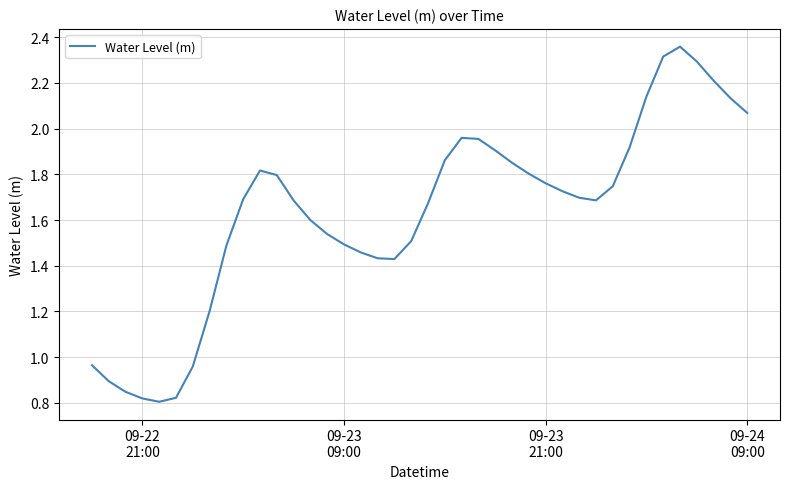

What is the difference between the maximum and minimum values?

1.6